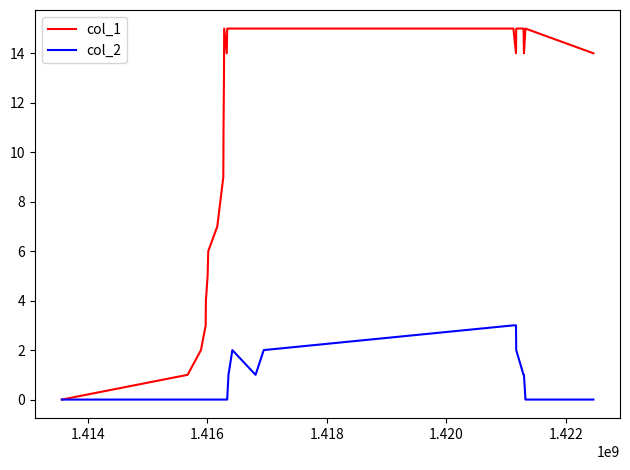

Which series has the largest total across all categories?

col_1